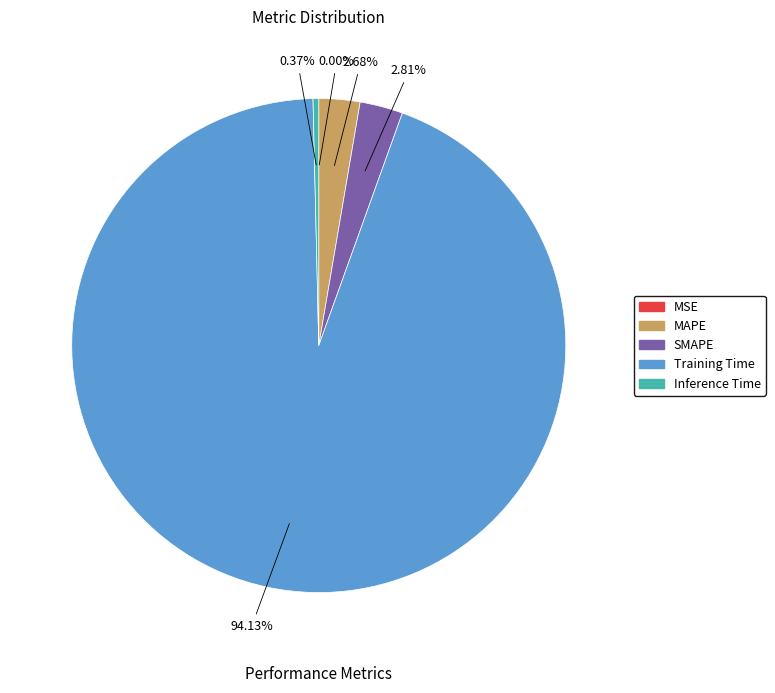

Which category has the biggest portion of the pie?

Training Time